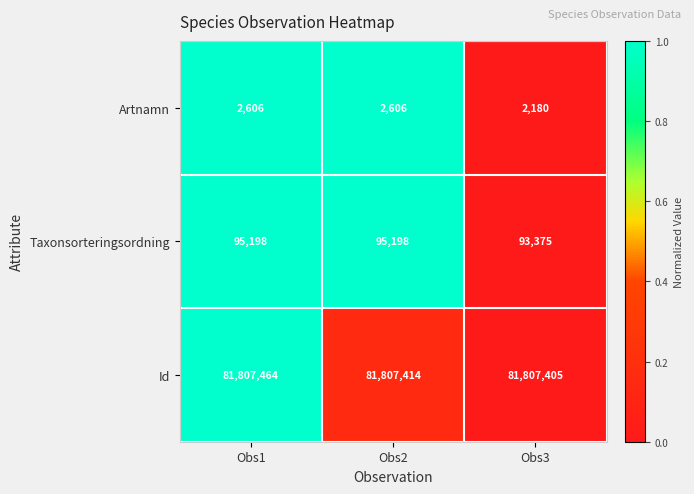

The value of Artnamn at Obs2 is 2606. True or false?

True